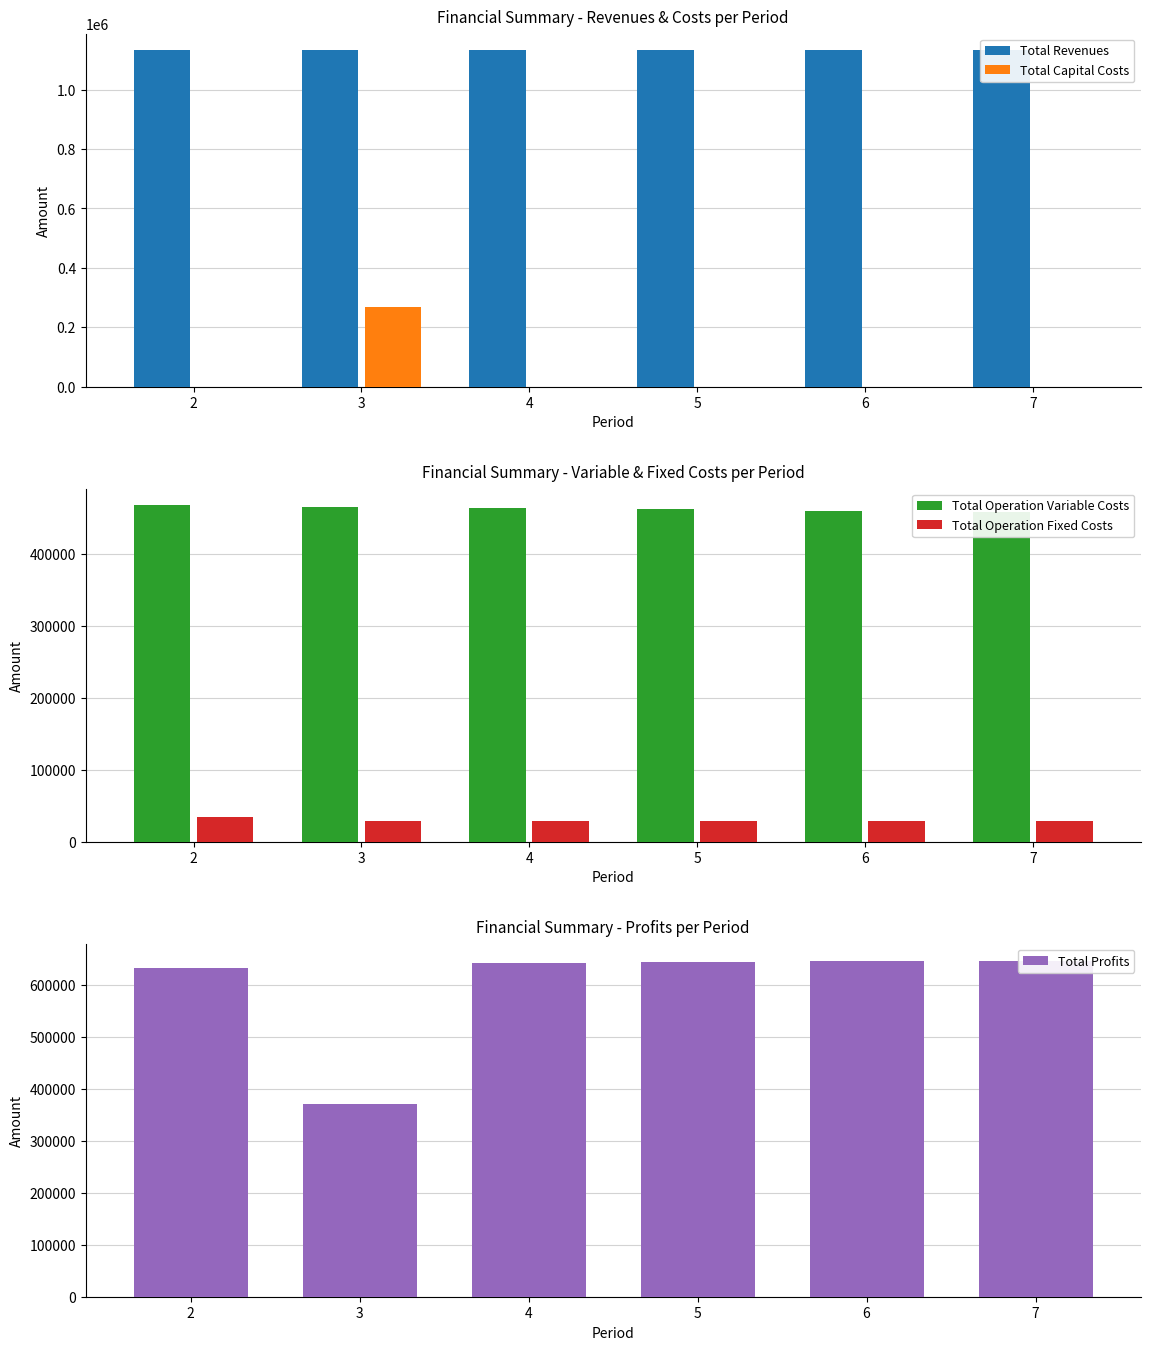

Is it true that Total Revenues equals 1664979.9 at 3?

False